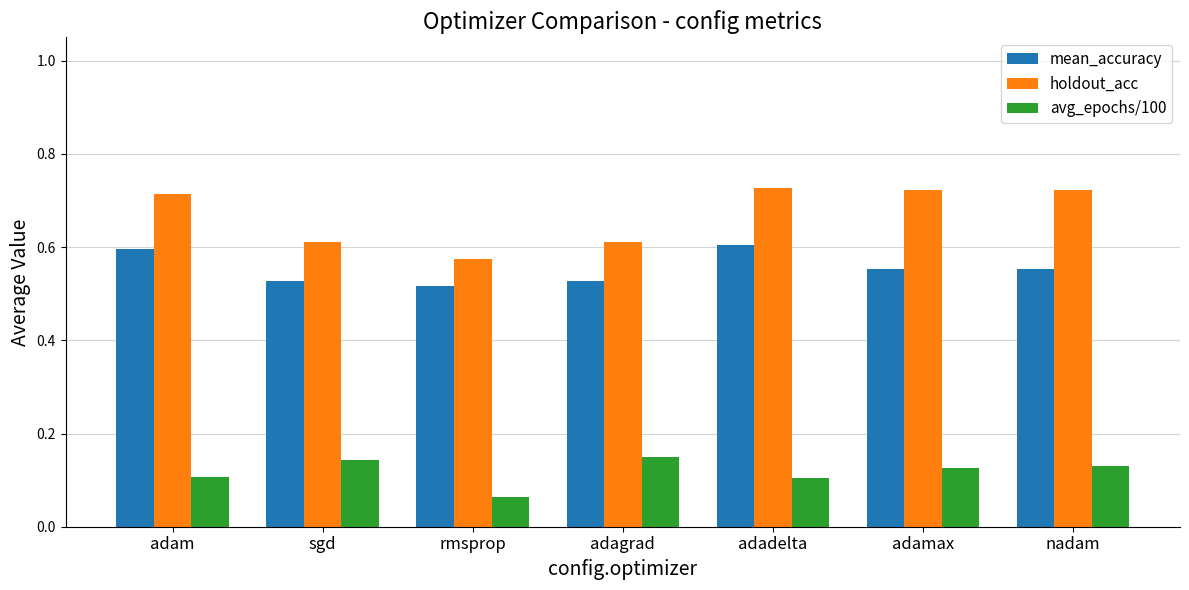

Is it true that avg_epochs/100 equals 0.1 at adamax?

True